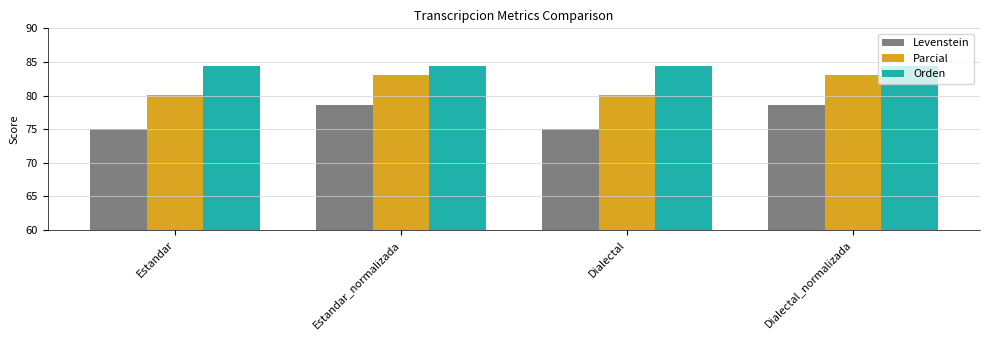

Reading right to left, what are all the values shown in this chart?

Levenstein: 78.5	75.0	78.5	75.0
Parcial: 83.1	80.1	83.1	80.1
Orden: 84.4	84.4	84.4	84.4